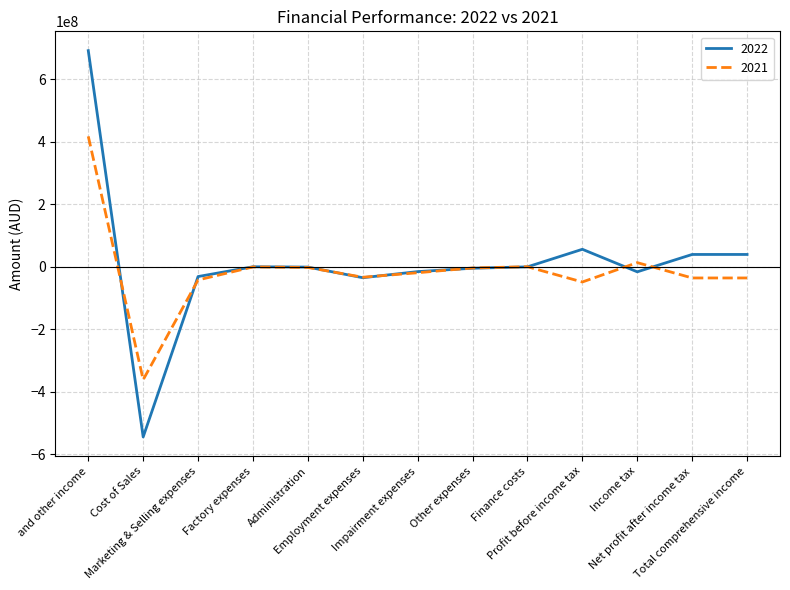

Which series has the widest spread of values?

2022